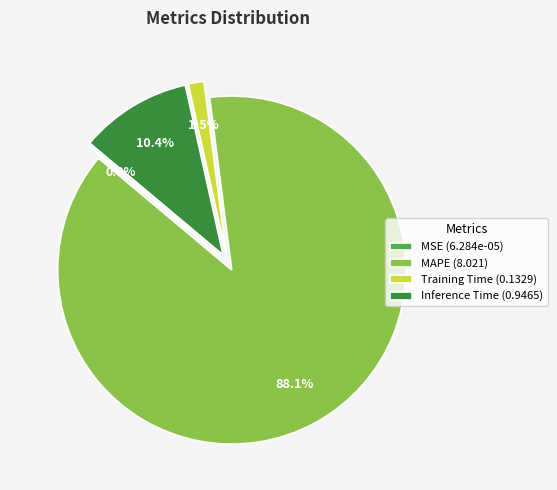

To the nearest percent, what is the average slice percentage?

25%